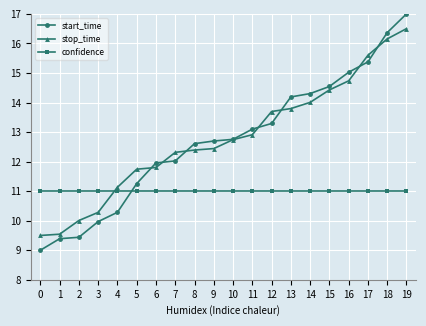

Rank the series at 9 from lowest to highest value.

confidence, stop_time, start_time